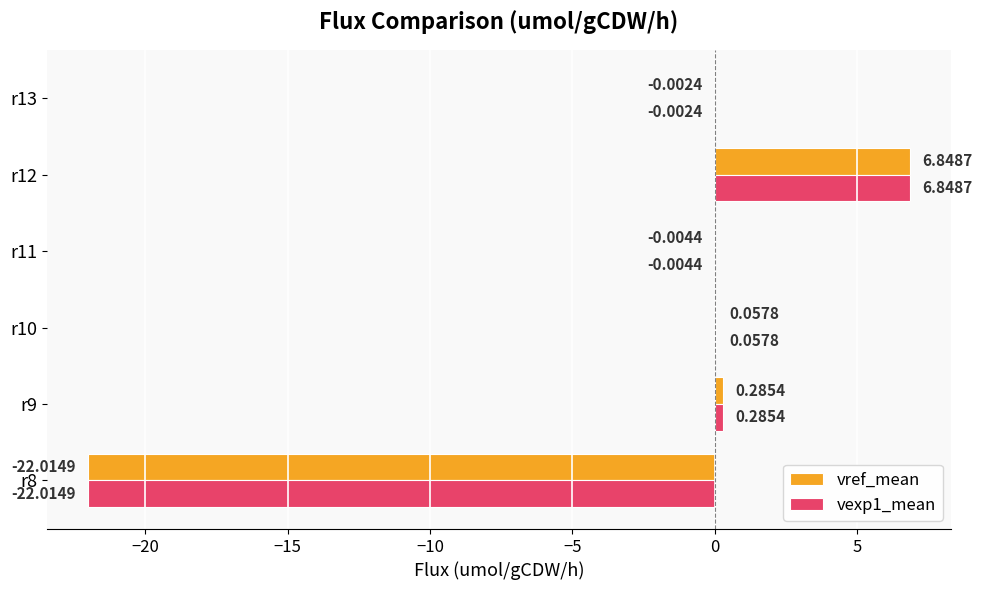

At which category is the sum across all series the highest?

r12